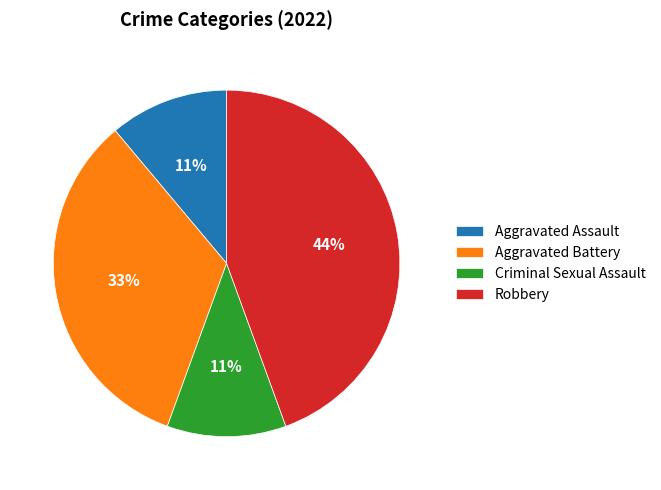

What is the ratio of the value at Robbery to the value at Criminal Sexual Assault?

4.0